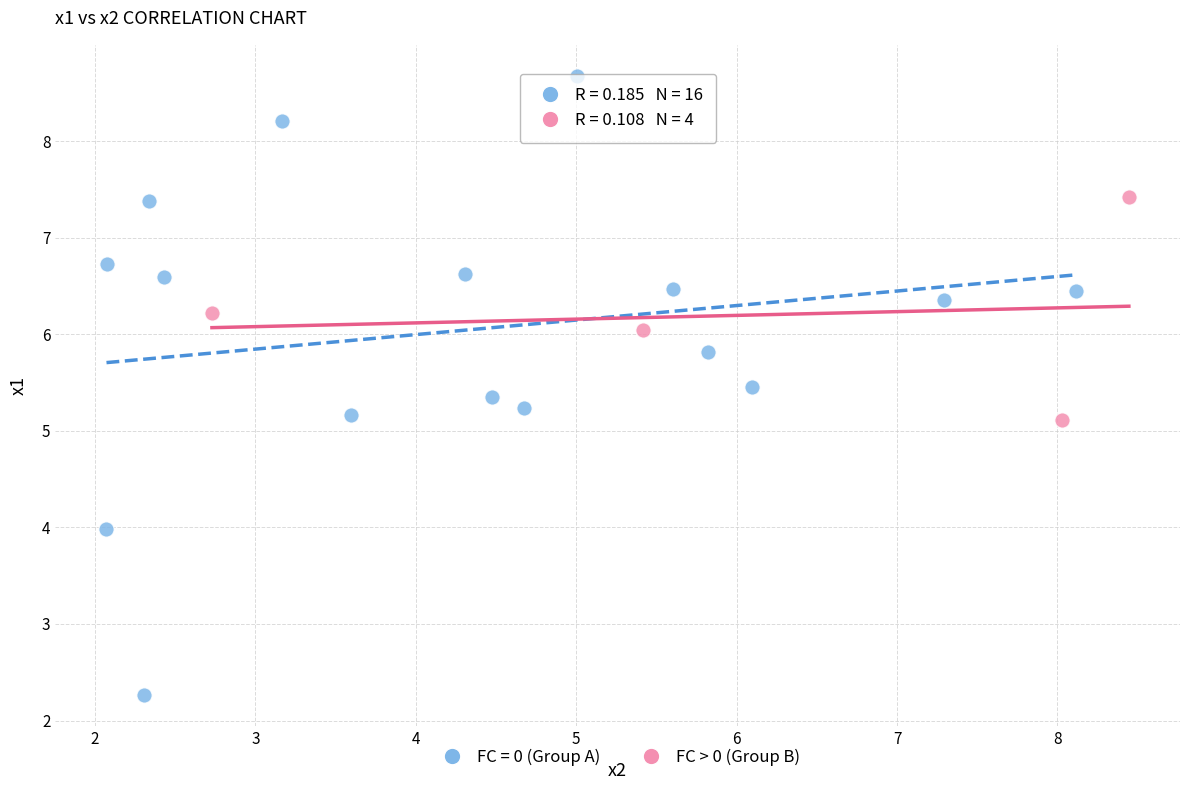

Which series has the largest Y range (max minus min)?

FC = 0 (Group A)